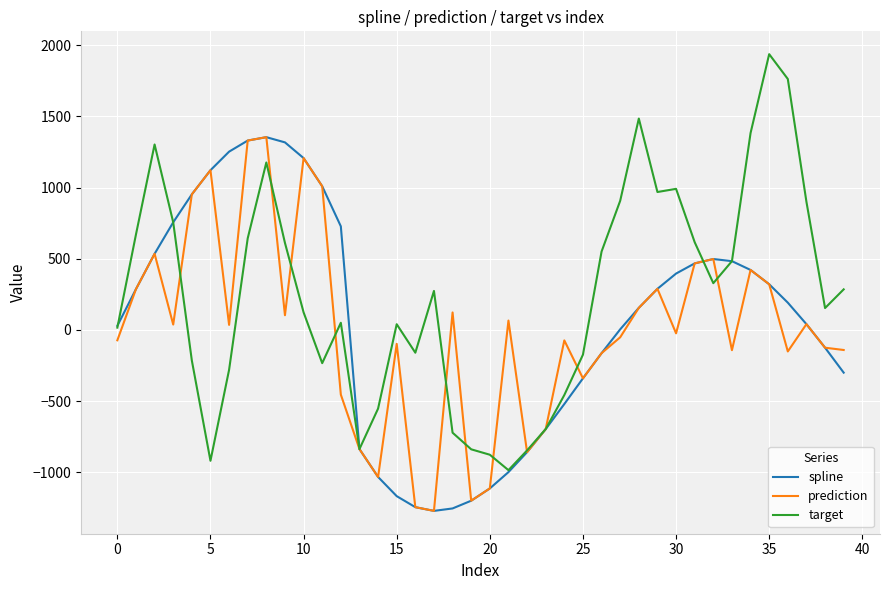

What is the lowest value of the prediction series?

-1271.6